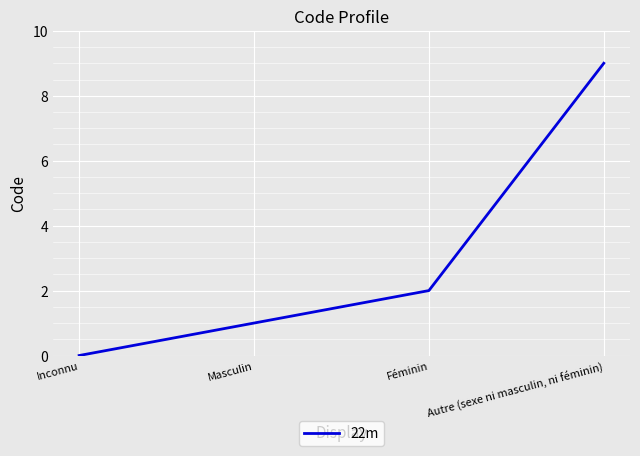

The value at Autre (sexe ni masculin, ni féminin) is 9. True or false?

True